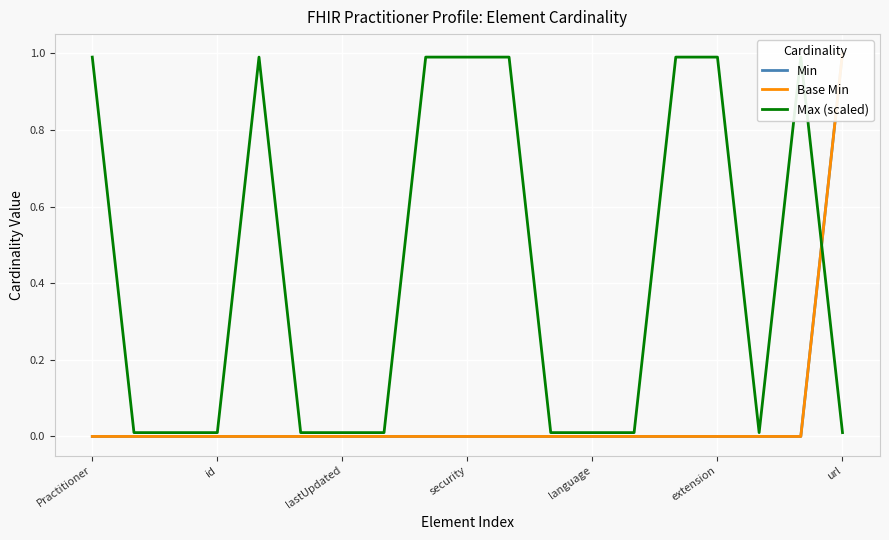

At id, list the series in order from smallest to largest.

Min, Base Min, Max (scaled)